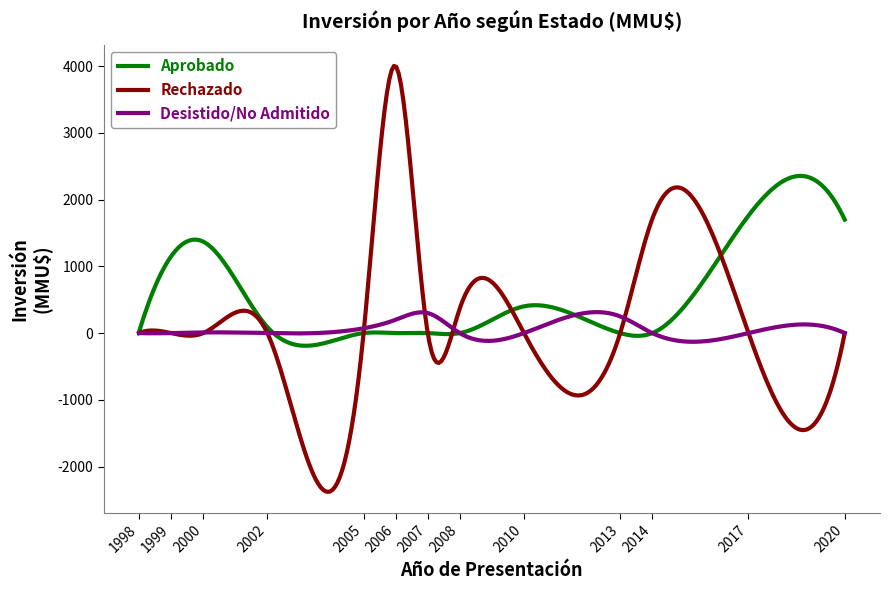

Which series has the widest spread of values?

Rechazado